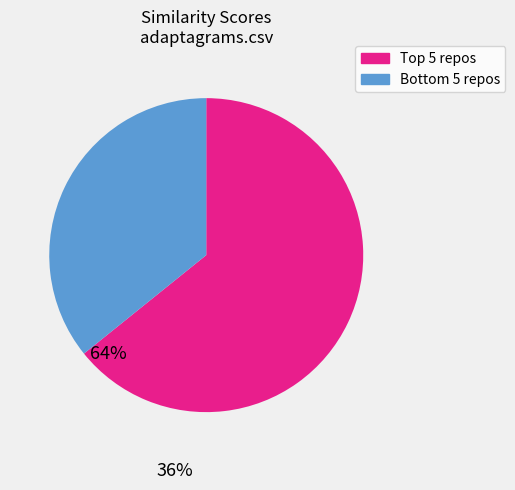

Is there a majority slice in this chart?

Yes